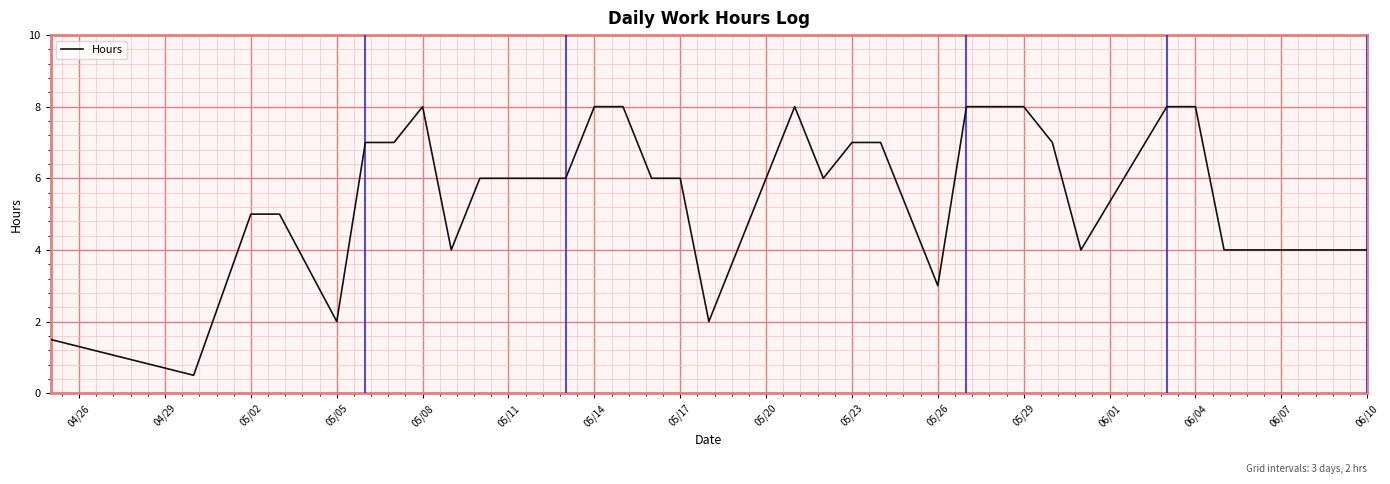

What is the maximum value shown in the chart?

8.0